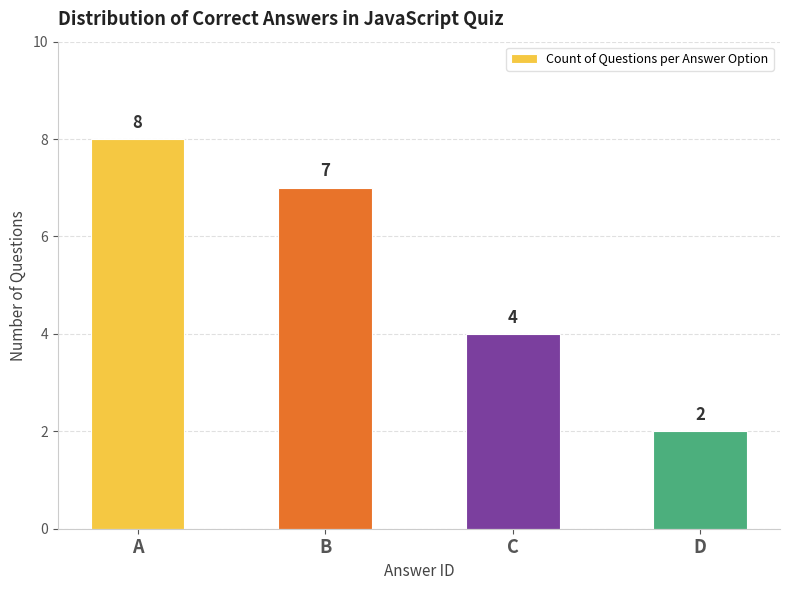

Are the bars horizontal?

No